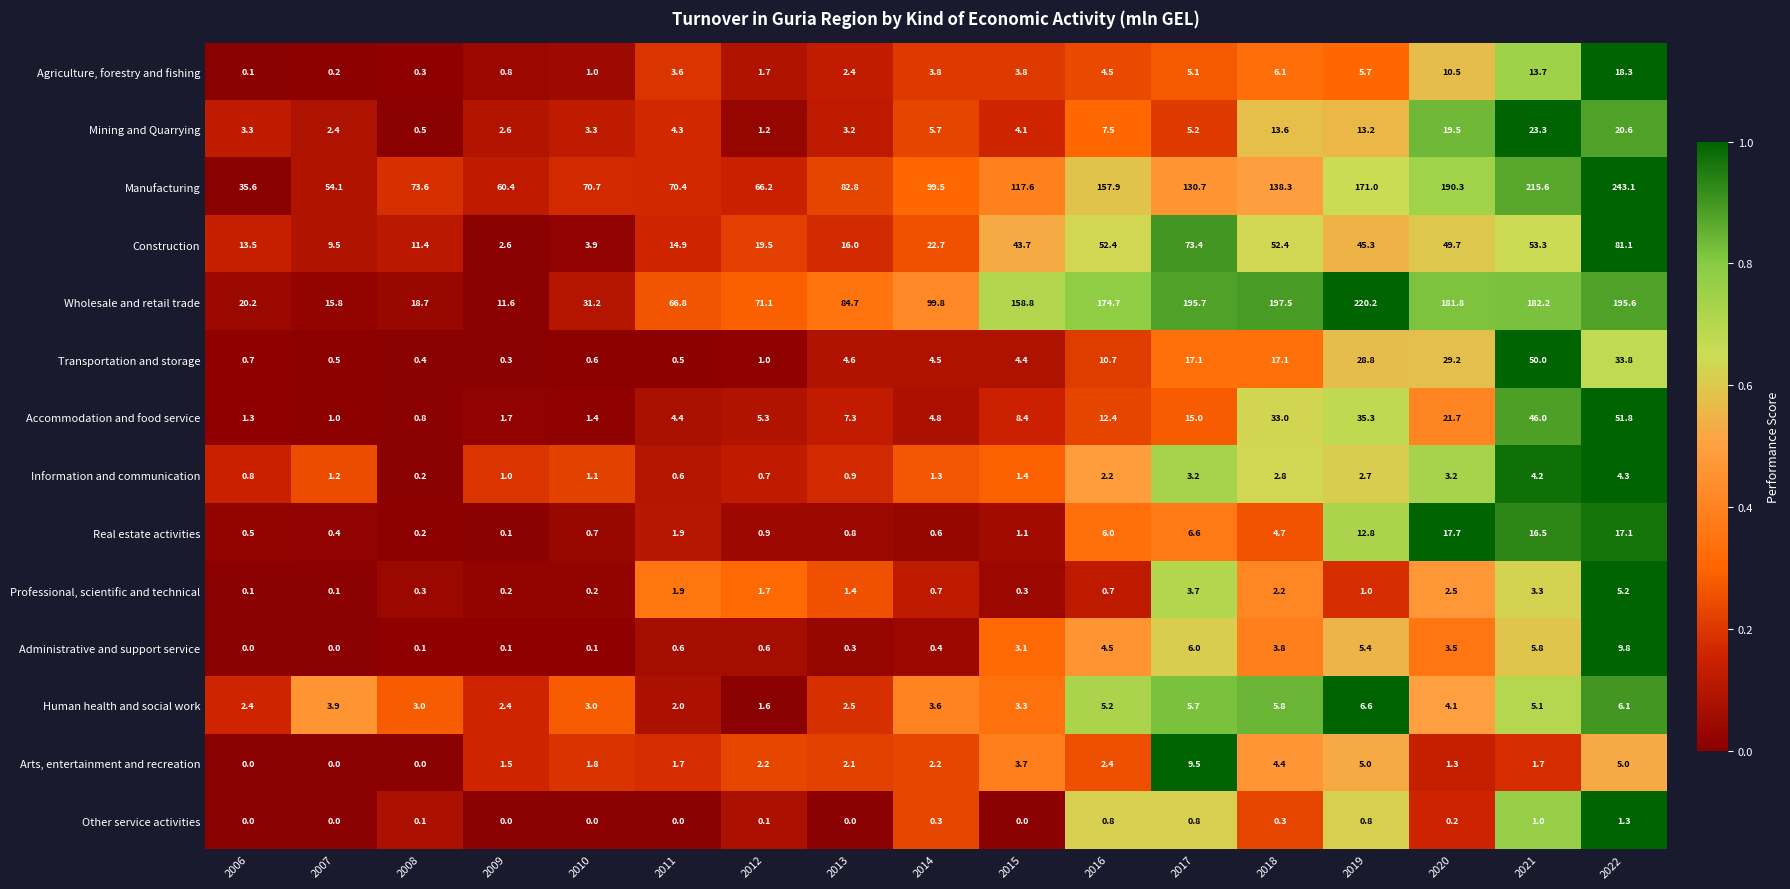

At which category is the sum across all series the highest?

2022